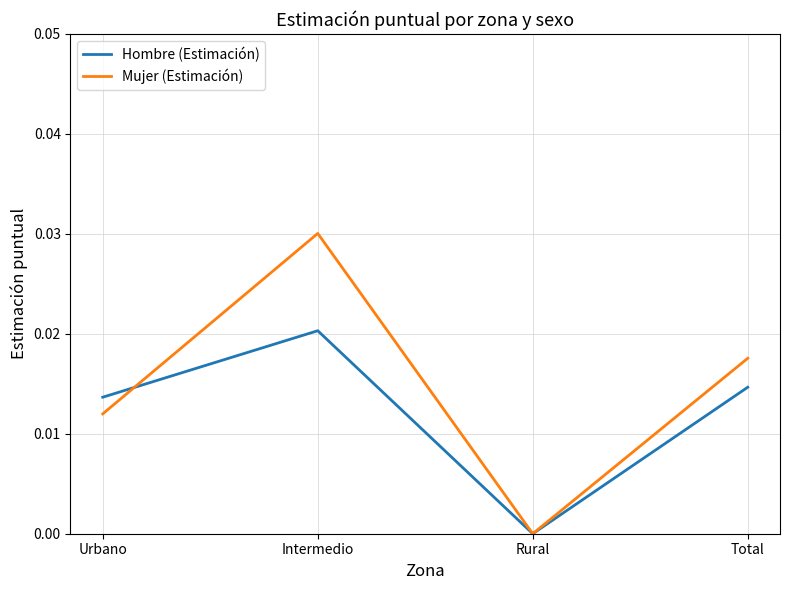

Where is the first local minimum for Hombre (Estimación)?

Rural